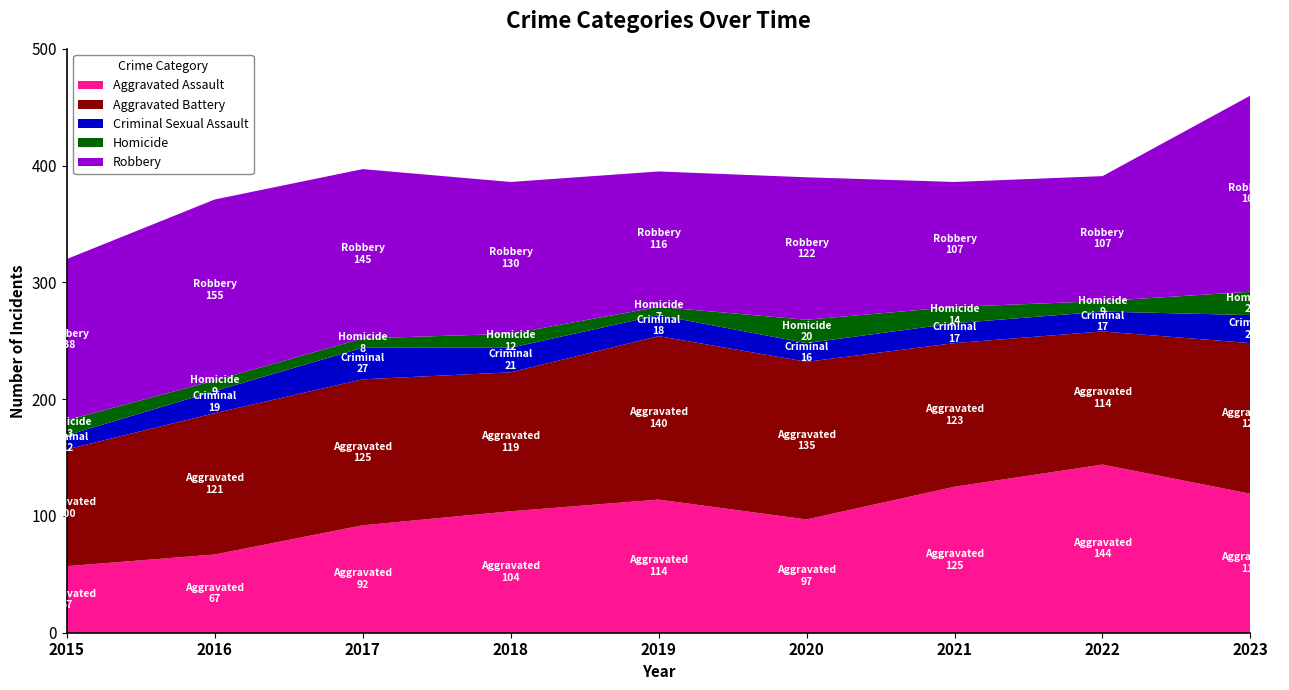

Reading left to right, extract all data points from this chart.

Aggravated Assault: 57	67	92	104	114	97	125	144	119
Aggravated Battery: 100	121	125	119	140	135	123	114	129
Criminal Sexual Assault: 12	19	27	21	18	16	17	17	24
Homicide: 13	9	8	12	7	20	14	9	20
Robbery: 138	155	145	130	116	122	107	107	168